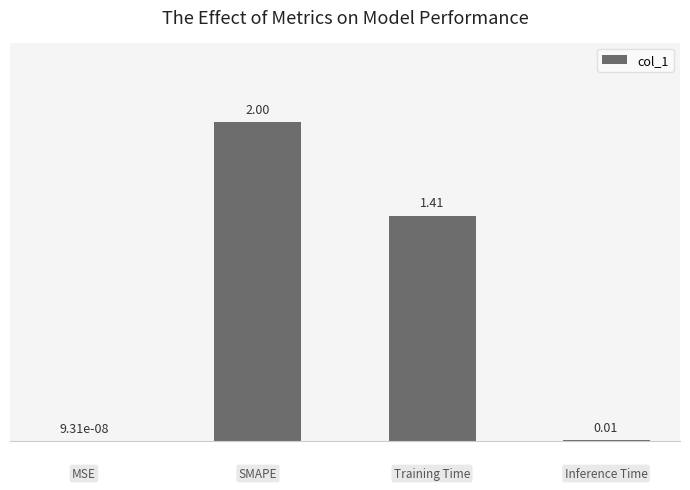

How many data points are above 1?

2